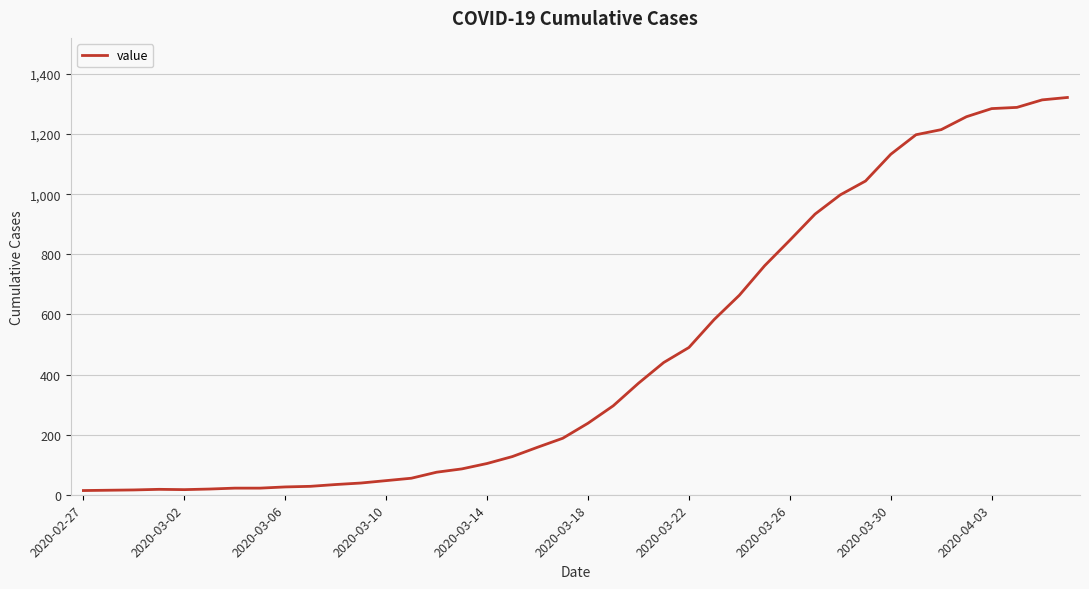

What is the greatest value displayed?

1322